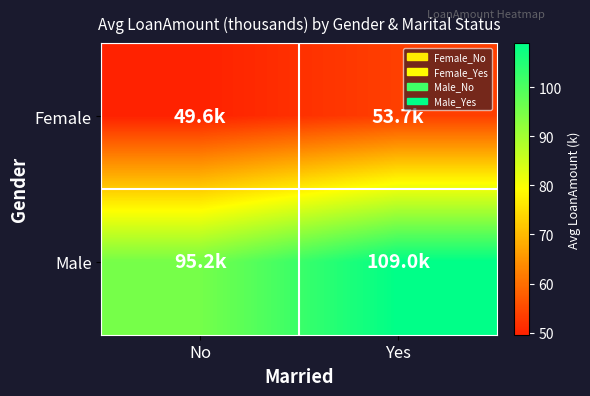

Rank the series at Yes from highest to lowest value.

Male, Female